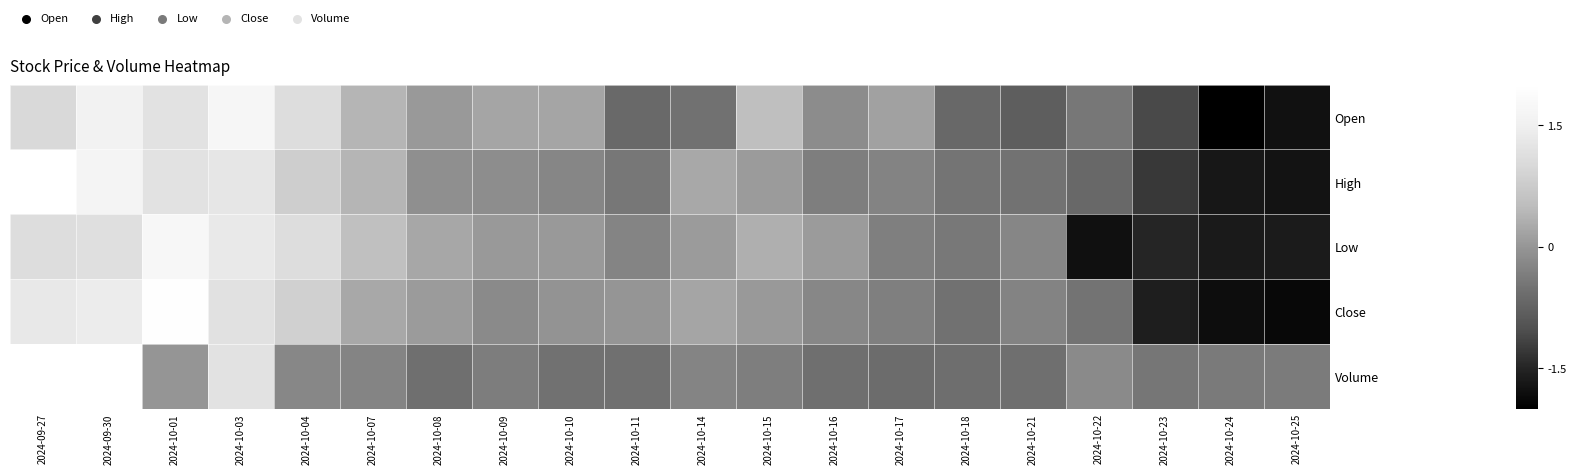

At how many categories does at least one series exceed 1?

5